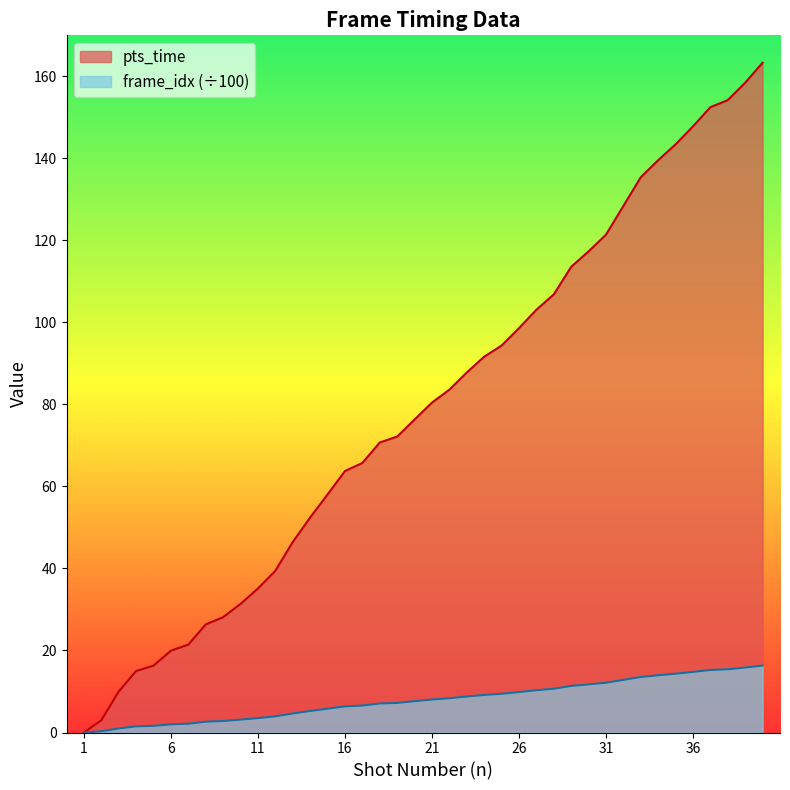

True or false: pts_time and frame_idx_scaled intersect in this chart.

False